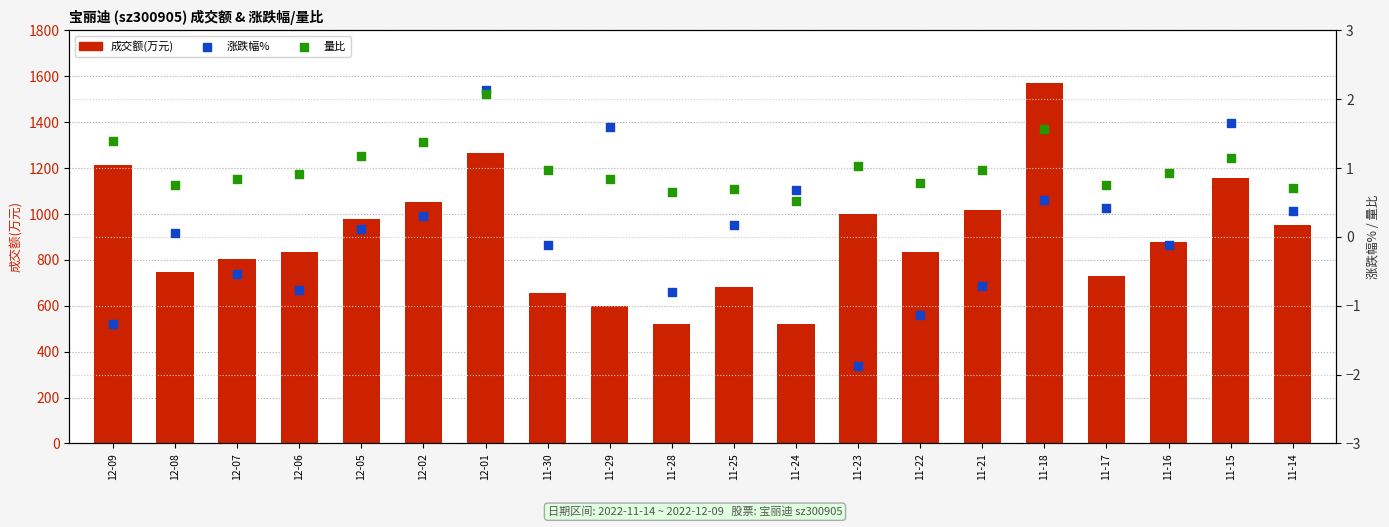

What are all the series names shown in the legend?

成交额(万元), 涨跌幅%, 量比